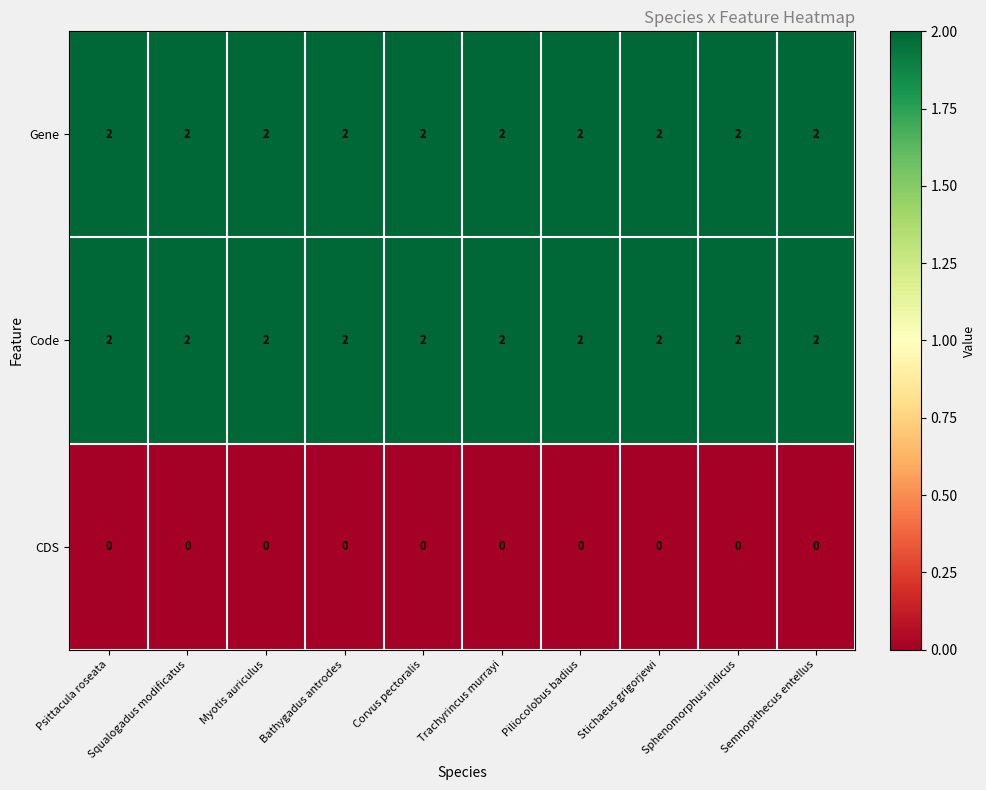

At how many categories does at least one series exceed 0?

10